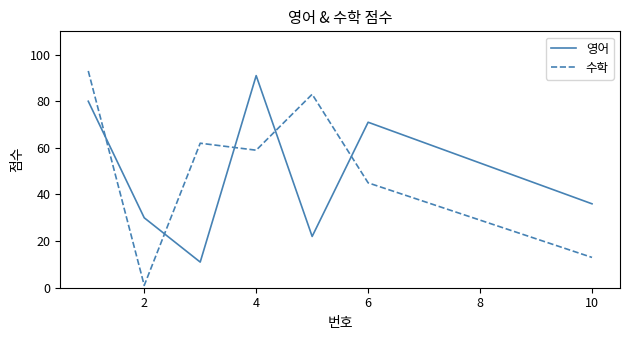

True or false: 영어 and 수학 intersect in this chart.

True